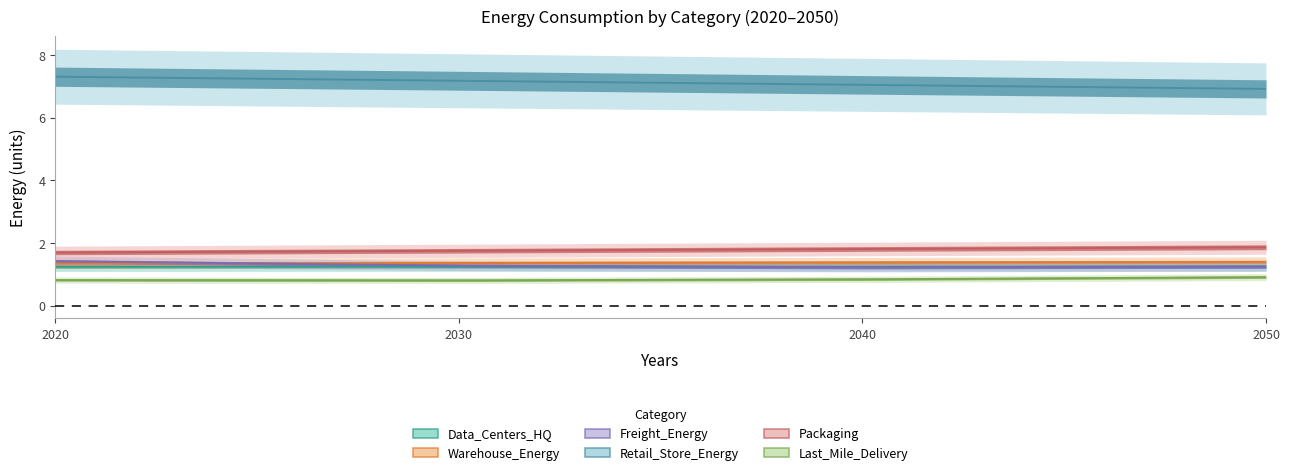

The Data_Centers_HQ series shows 0.6 at 2020. True or false?

False